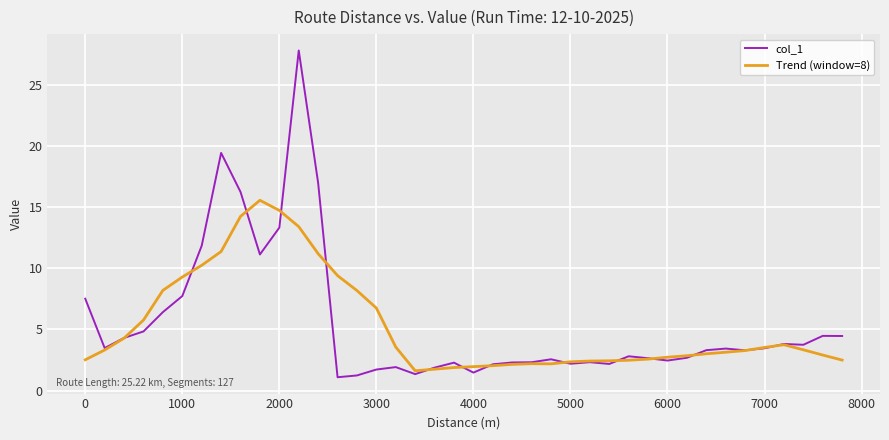

What is the highest value of the col_1 series?

27.8